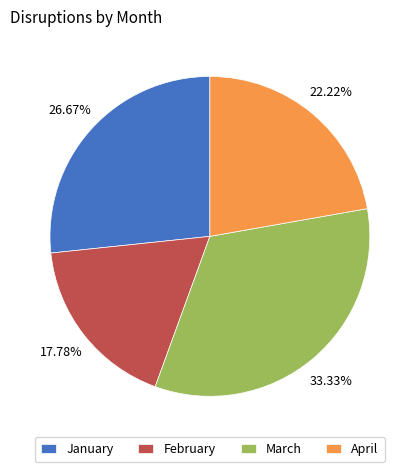

Approximately how many times larger is the value at January compared to February?

1.5